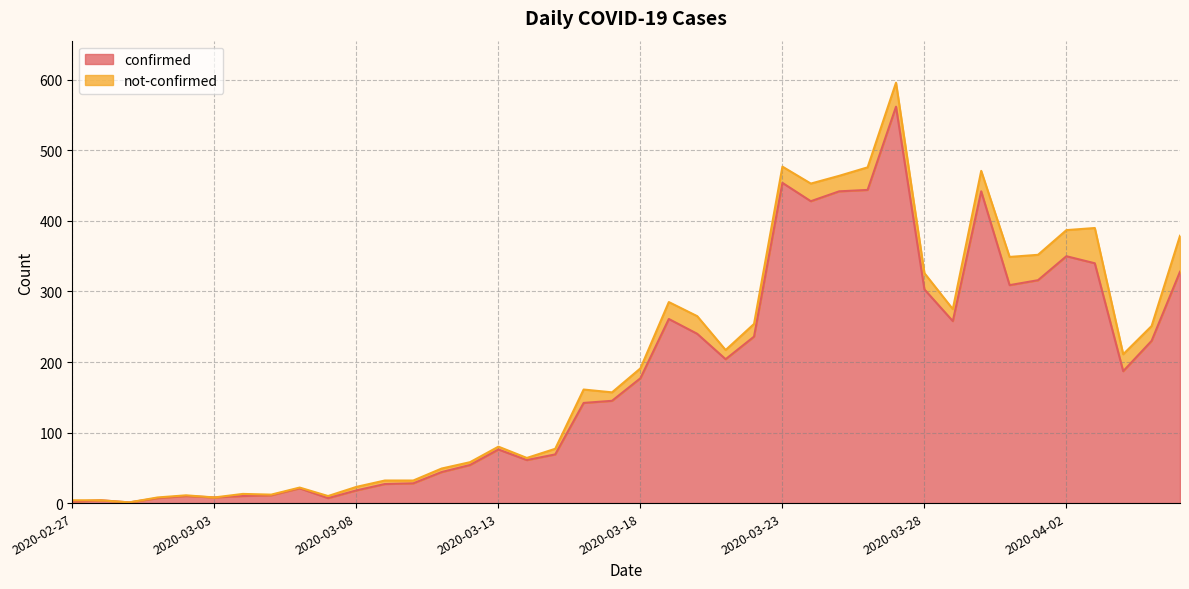

Does the chart display data point markers on the line(s)?

No